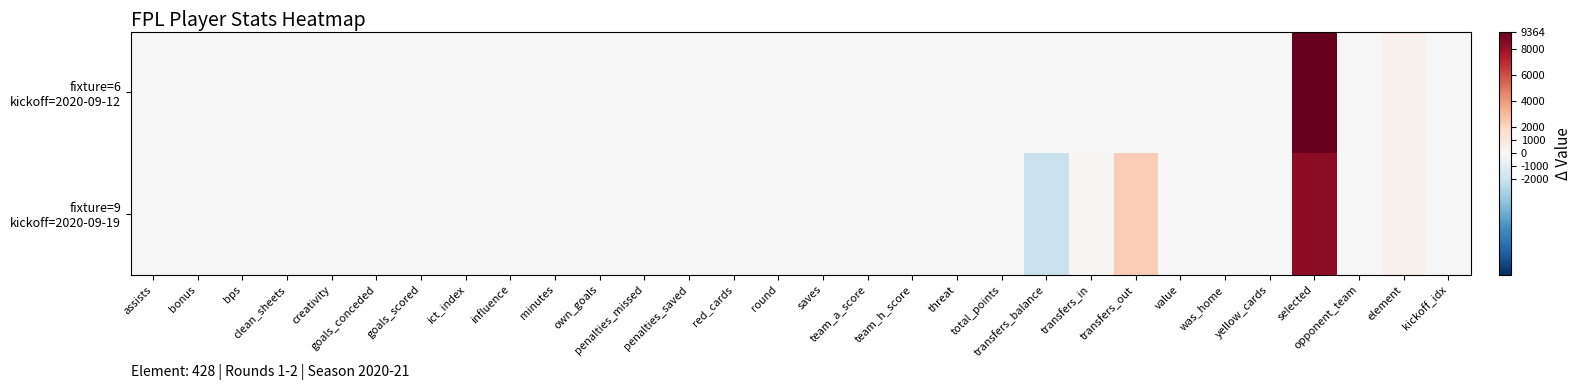

How many data points does each series have?

30